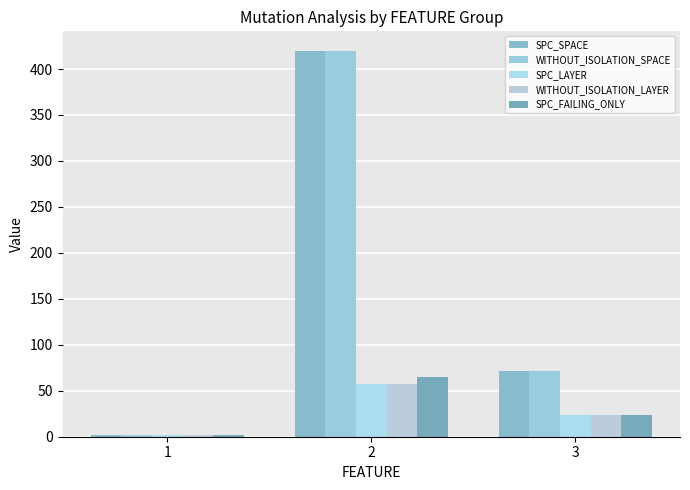

Reading left to right, transcribe all the data shown in this chart.

SPC_SPACE: 1=2	2=420	3=71
WITHOUT_ISOLATION_SPACE: 1=2	2=420	3=71
SPC_LAYER: 1=2	2=57	3=24
WITHOUT_ISOLATION_LAYER: 1=2	2=57	3=24
SPC_FAILING_ONLY: 1=2	2=65	3=24